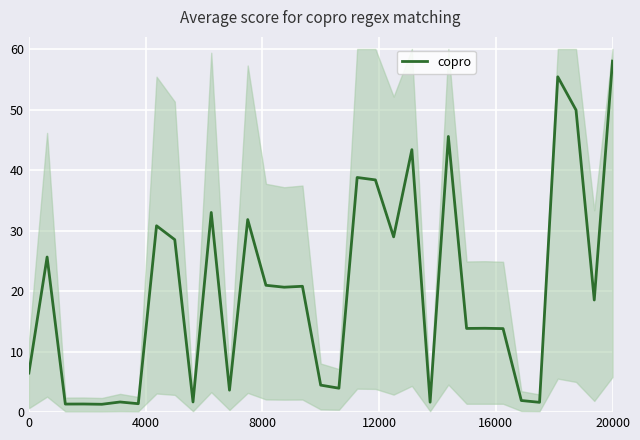

Which category has the highest value in the copro series?

20000